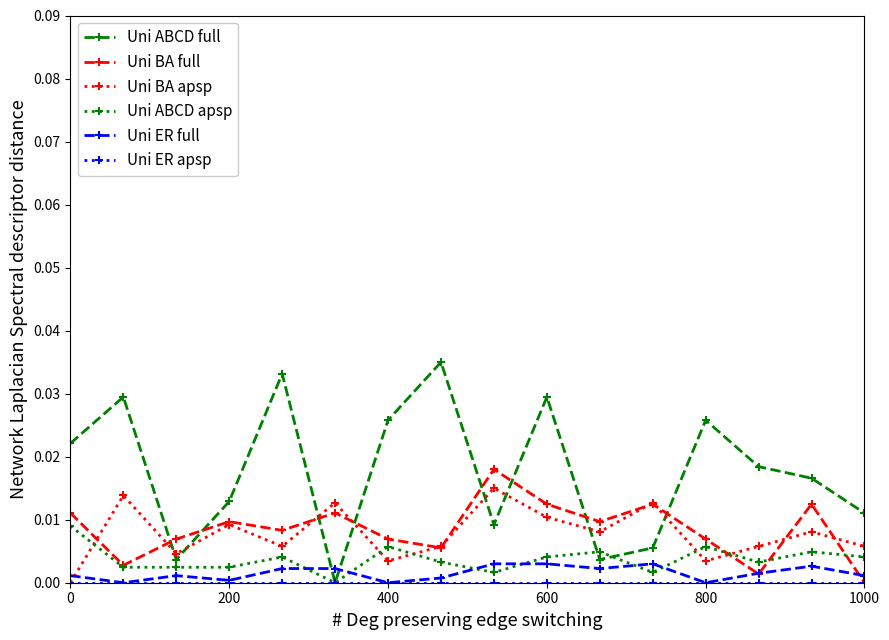

True or false: Uni ABCD apsp has more than 2 interior local peaks.

True